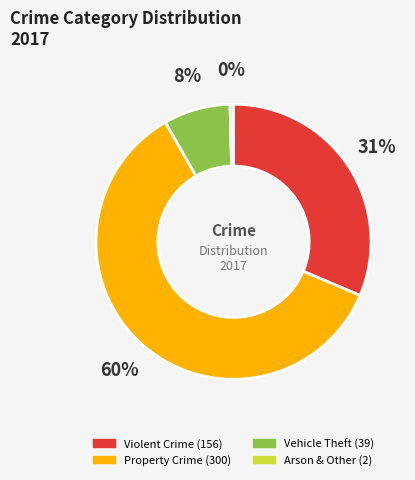

To the nearest percent, what is the average slice percentage?

25%